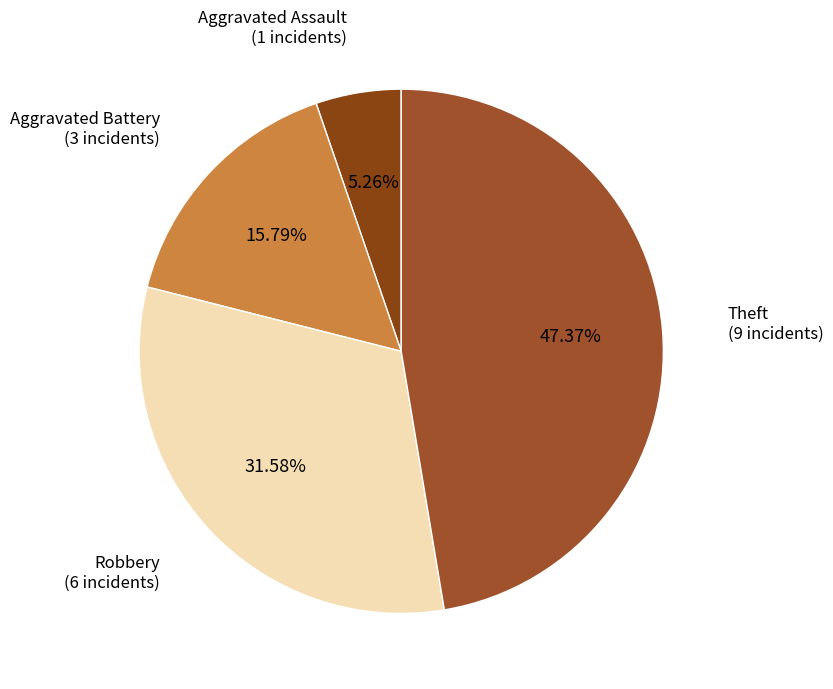

Does any single category account for the majority?

No